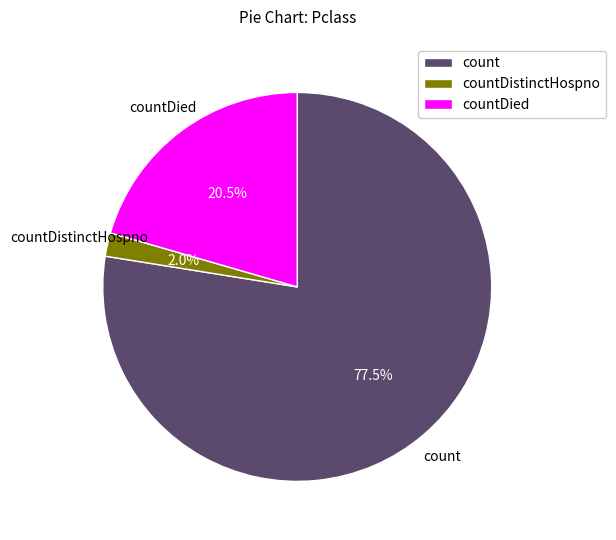

Count the number of slices in the pie.

3